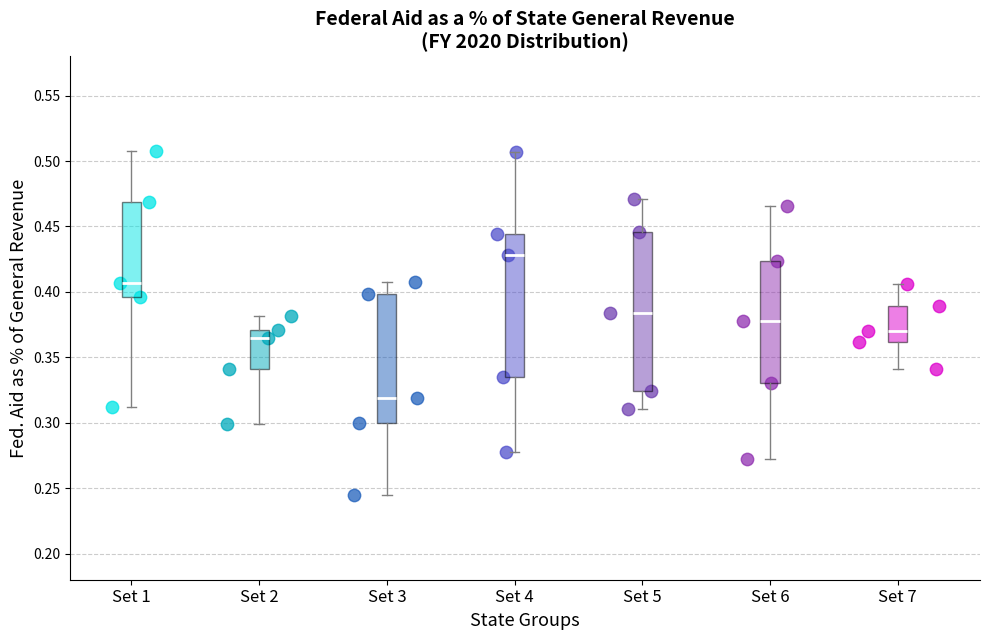

Which box's median line is the highest?

Set 4